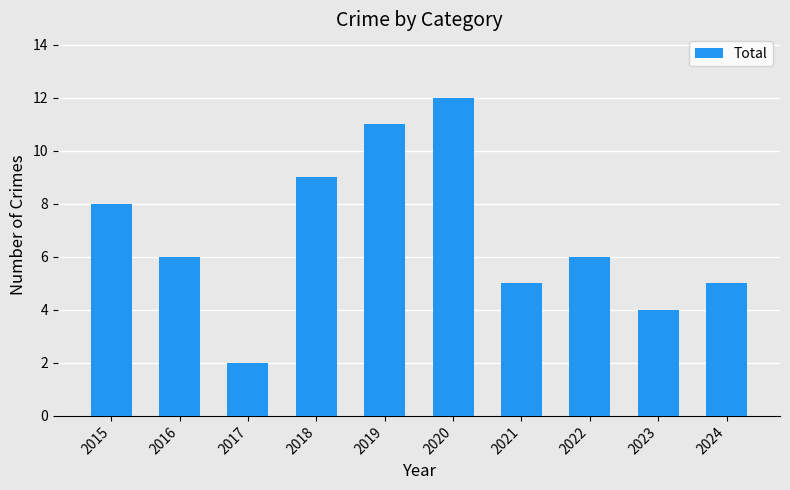

Where does the data first go above 6?

2015